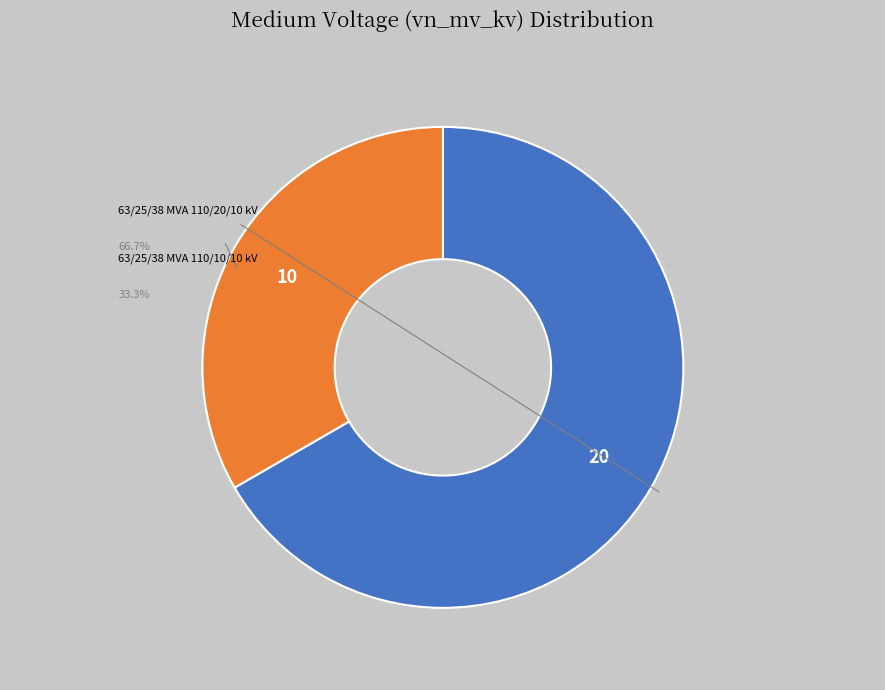

How many segments does this pie chart have?

2